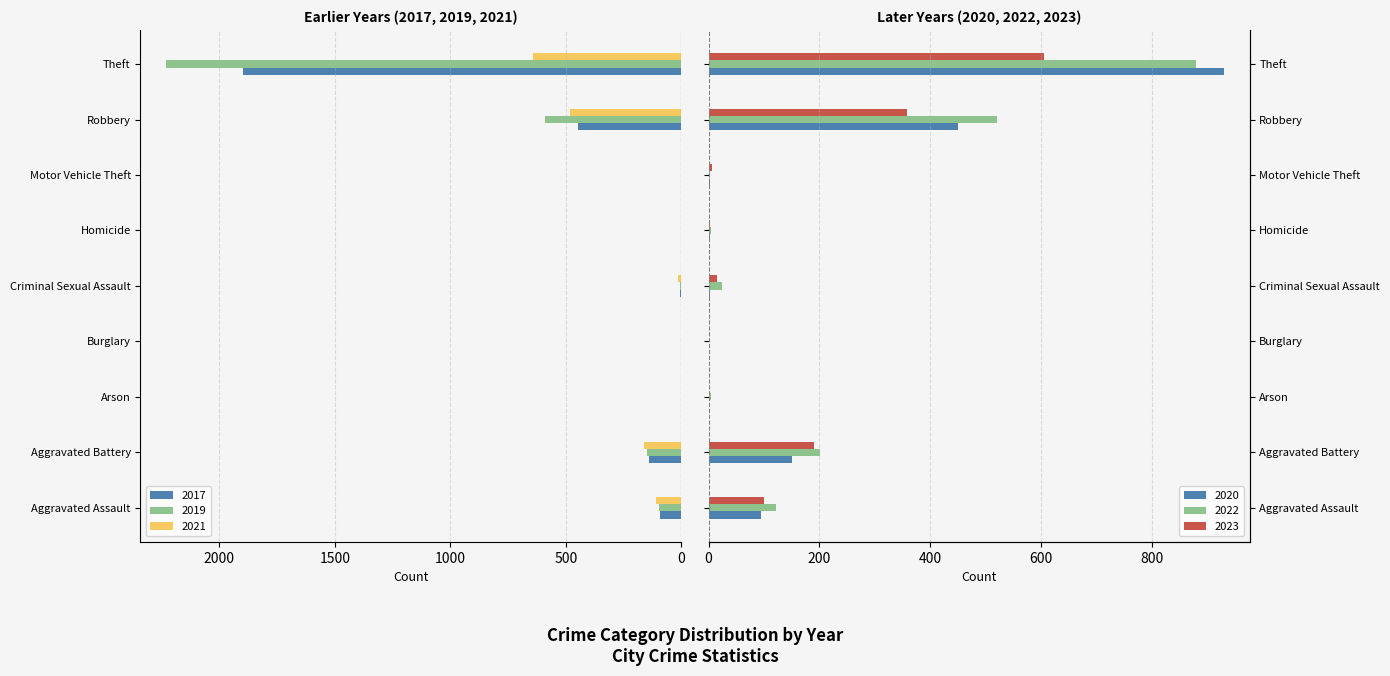

Which category has the lowest value across all series?

Burglary